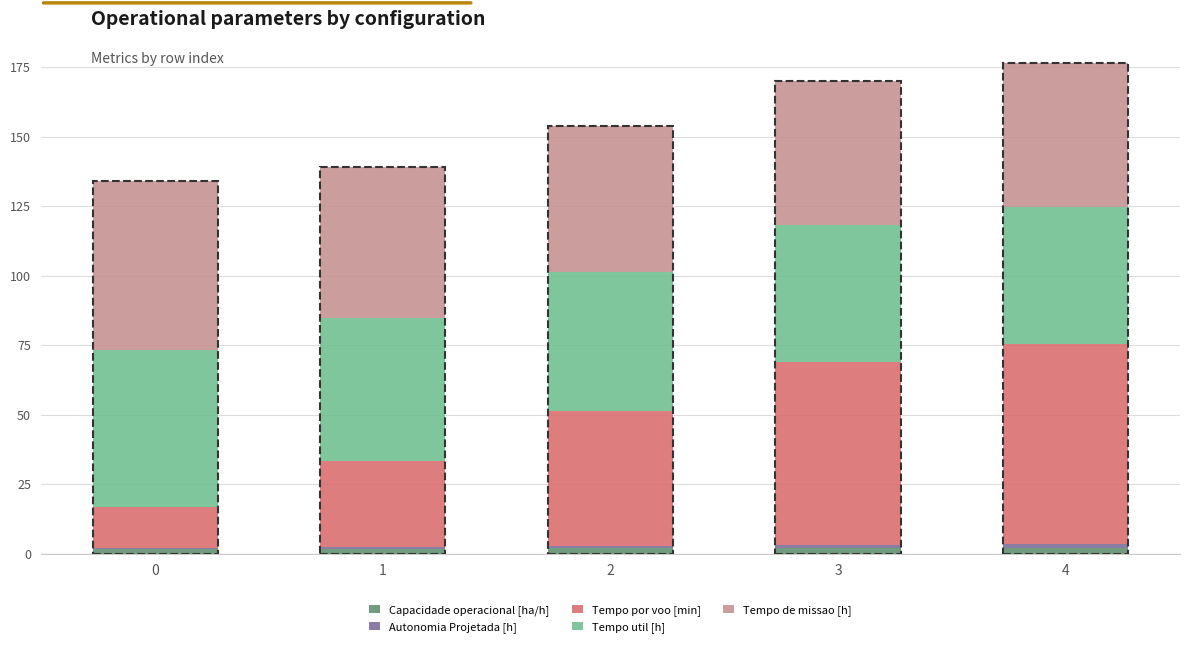

Count the number of categories in the chart.

5